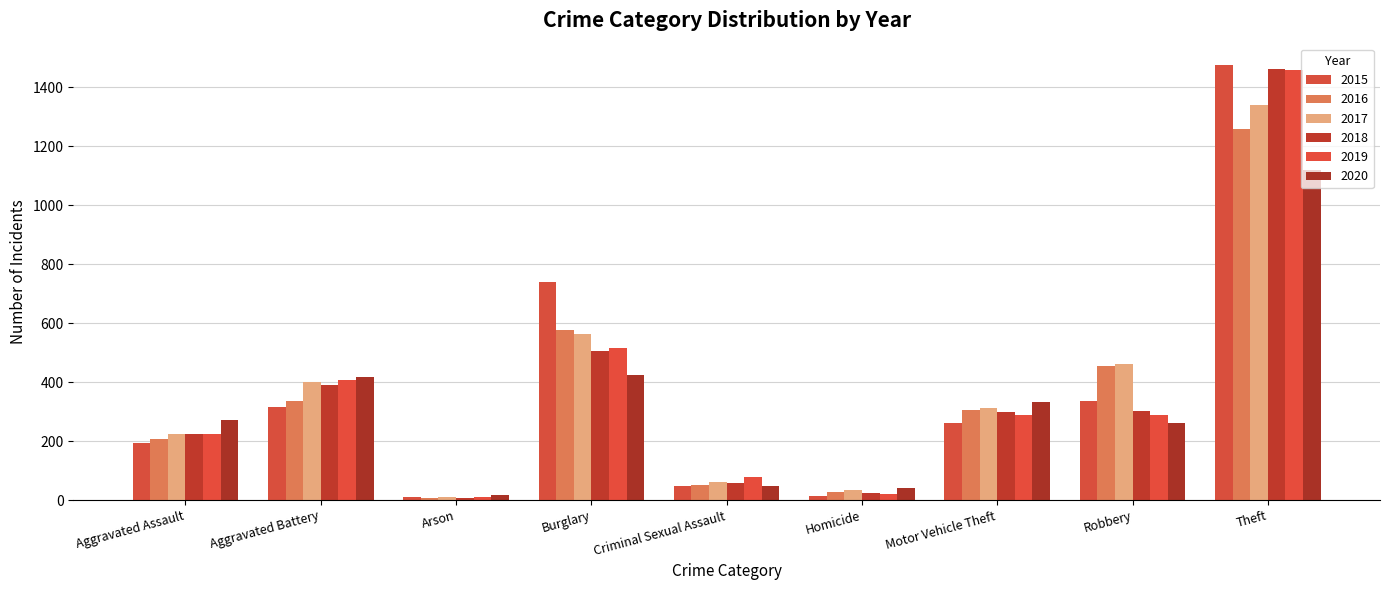

What is the total value across all series at Burglary?

3324